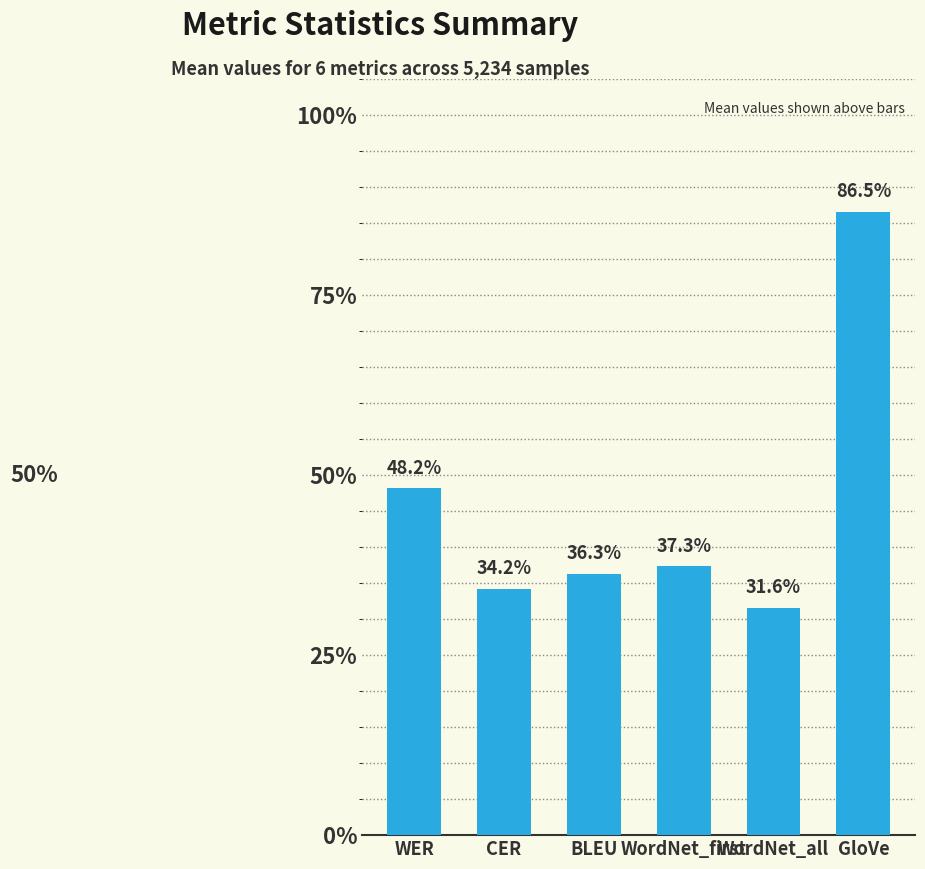

How many values are between 0 and 1?

6